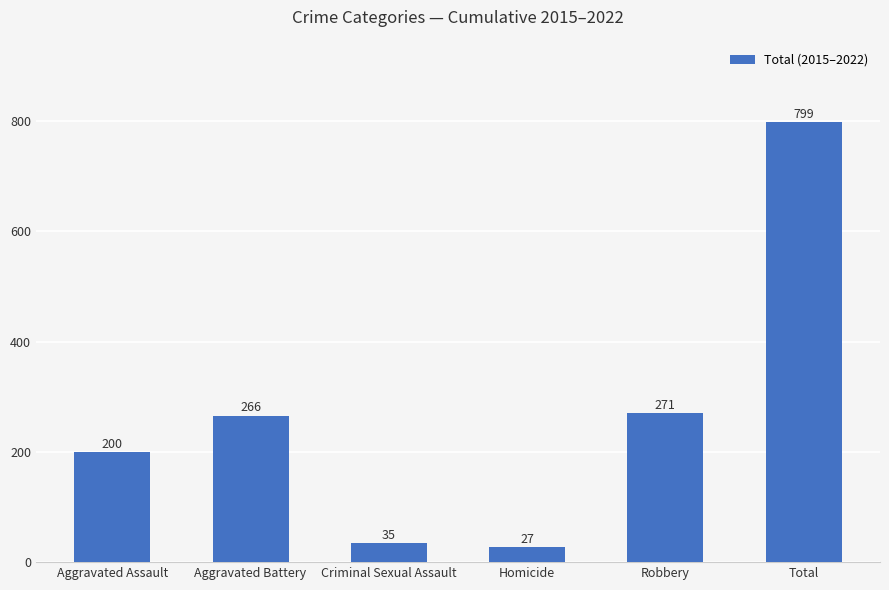

What position from the right is Robbery?

2